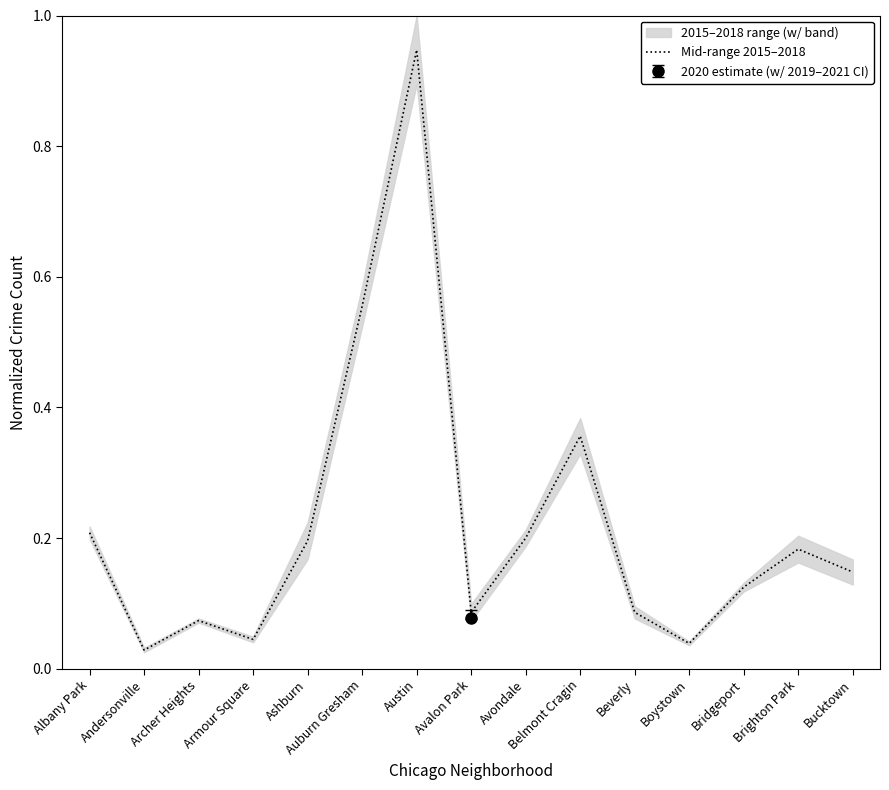

What is the sum of the values at Armour Square and Andersonville?

0.1